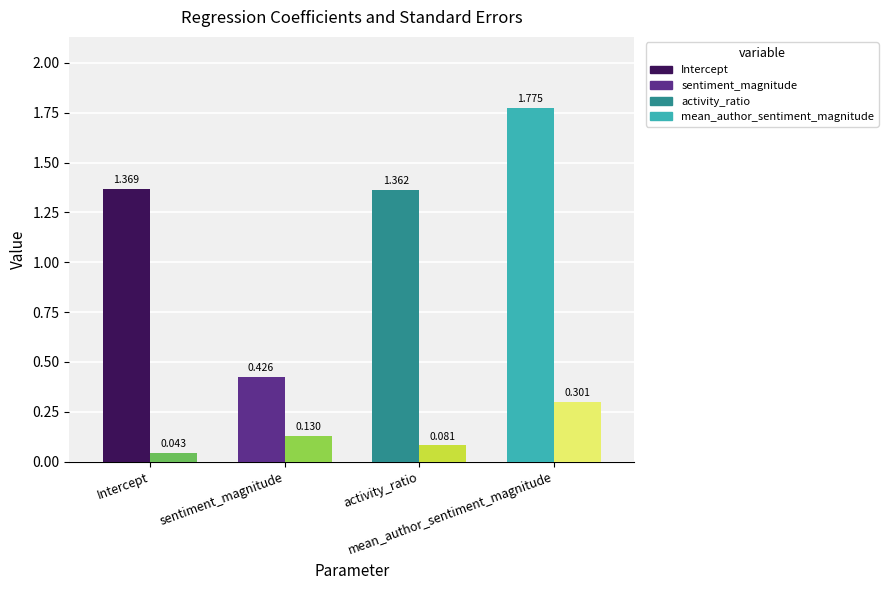

How many series are shown in this chart?

2